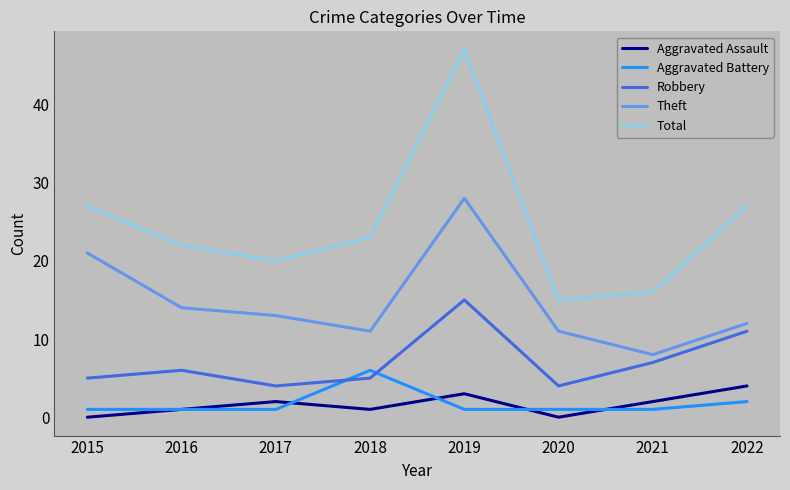

What is the spread (max minus min) of values at 2017?

19